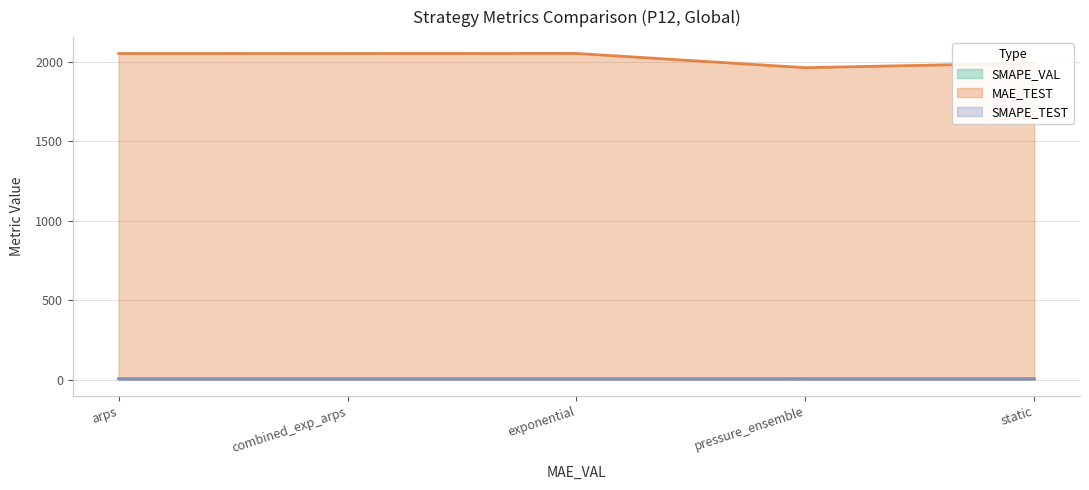

At which category does the chart reach its minimum across all series?

pressure_ensemble